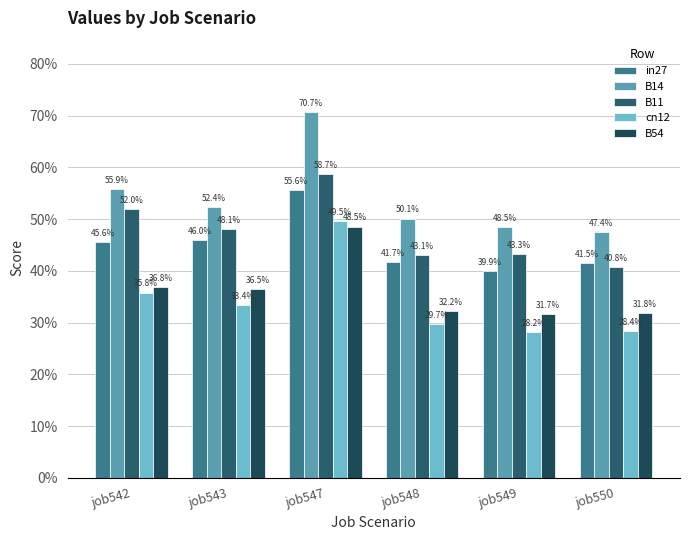

Does the chart contain any negative values?

No